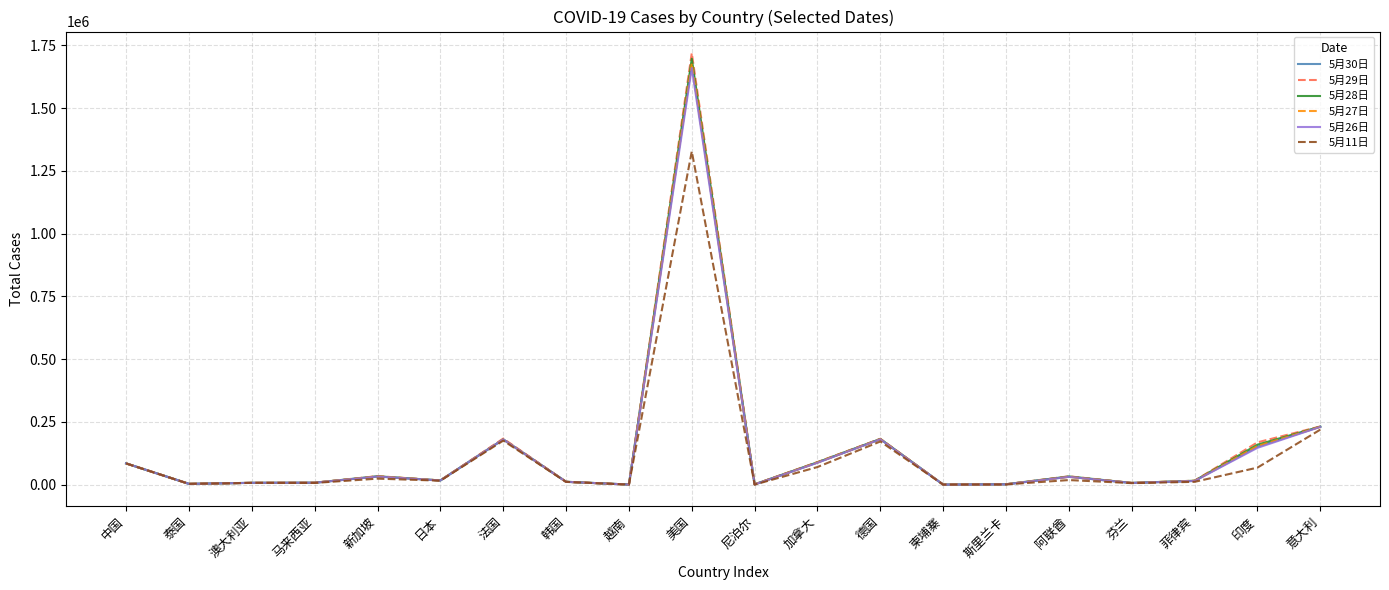

Is it true that 5月29日 equals 89976 at 加拿大?

True